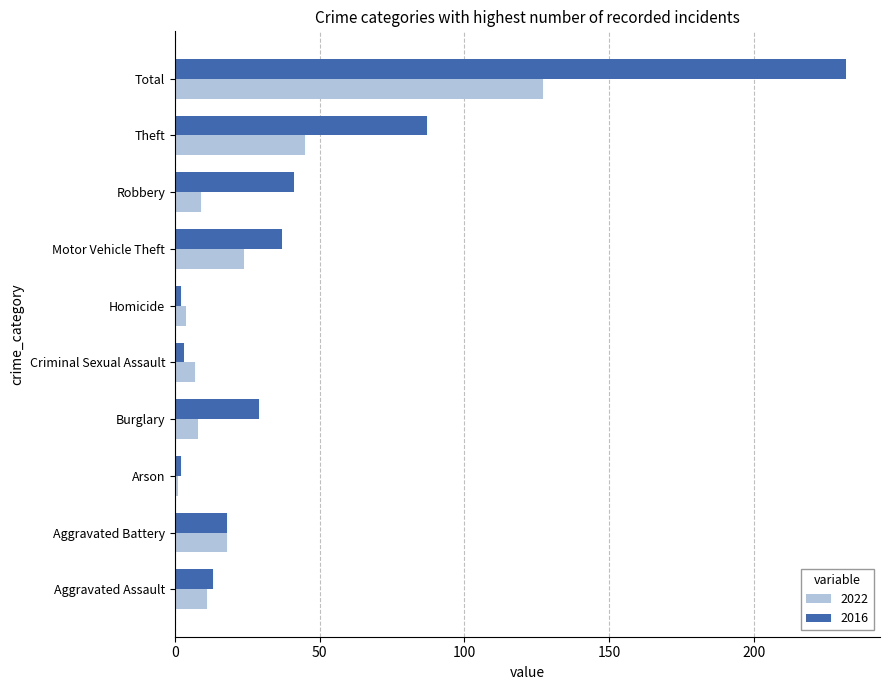

Count the number of data series in this chart.

2